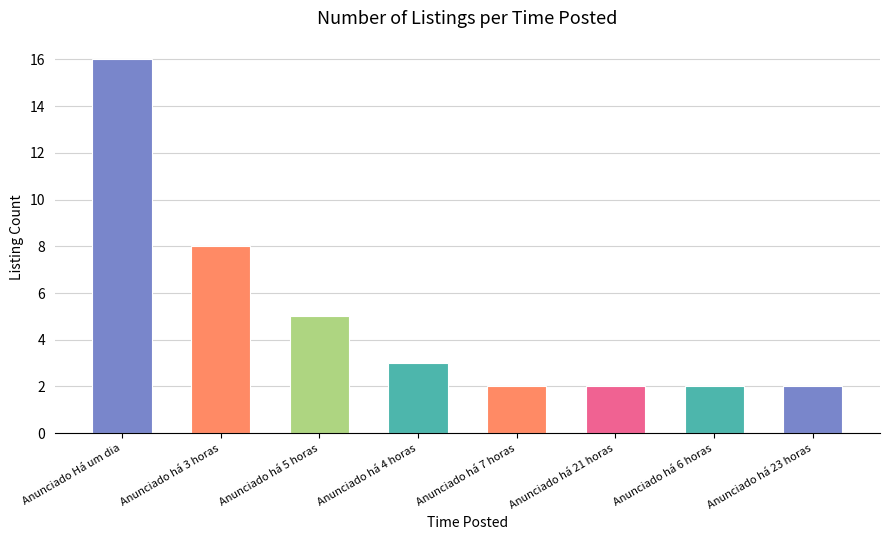

Which has a higher value, Anunciado há 7 horas or Anunciado há 3 horas?

Anunciado há 3 horas